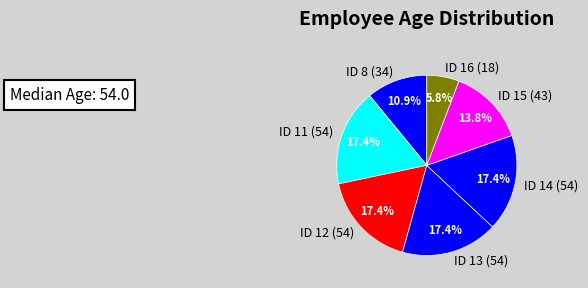

How many slices are in this pie chart?

7